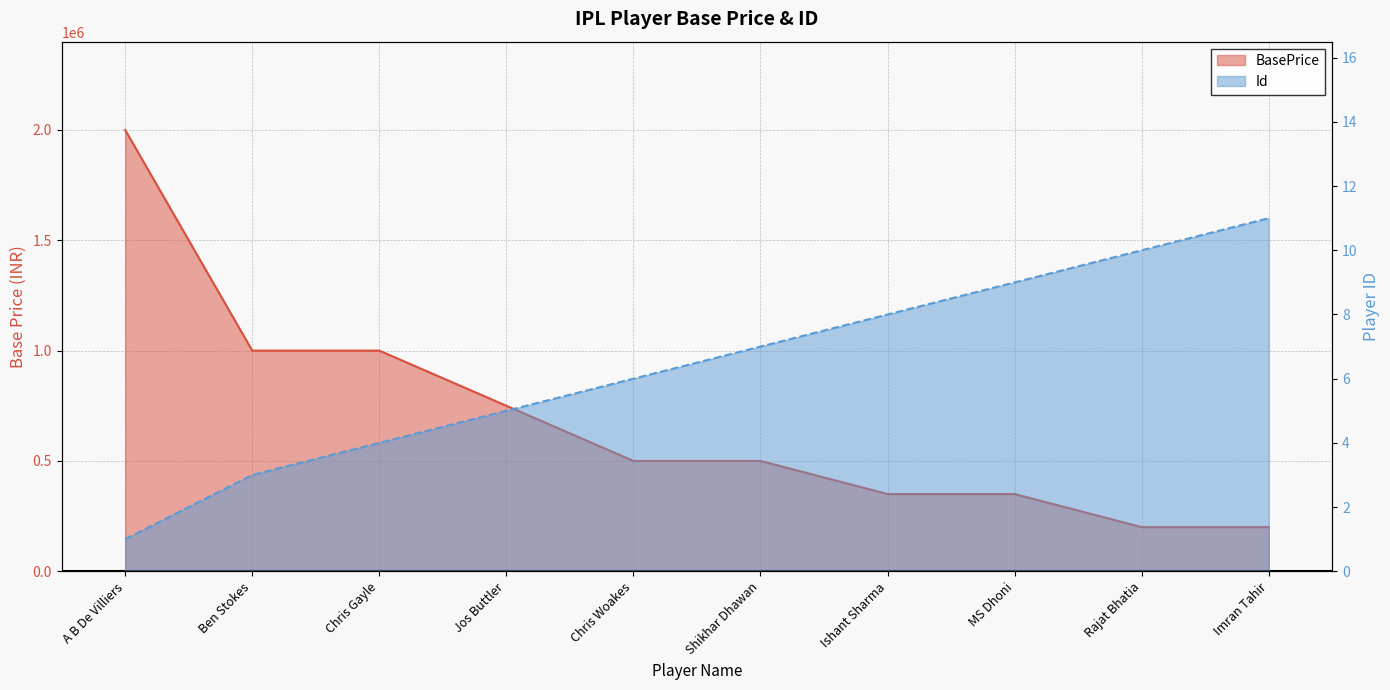

Reading left to right, what are all the values shown in this chart?

BasePrice: A B De Villiers=2000000	Ben Stokes=1000000	Chris Gayle=1000000	Jos Buttler=750000	Chris Woakes=500000	Shikhar Dhawan=500000	Ishant Sharma=350000	MS Dhoni=350000	Rajat Bhatia=200000	Imran Tahir=200000
Id: A B De Villiers=1	Ben Stokes=3	Chris Gayle=4	Jos Buttler=5	Chris Woakes=6	Shikhar Dhawan=7	Ishant Sharma=8	MS Dhoni=9	Rajat Bhatia=10	Imran Tahir=11